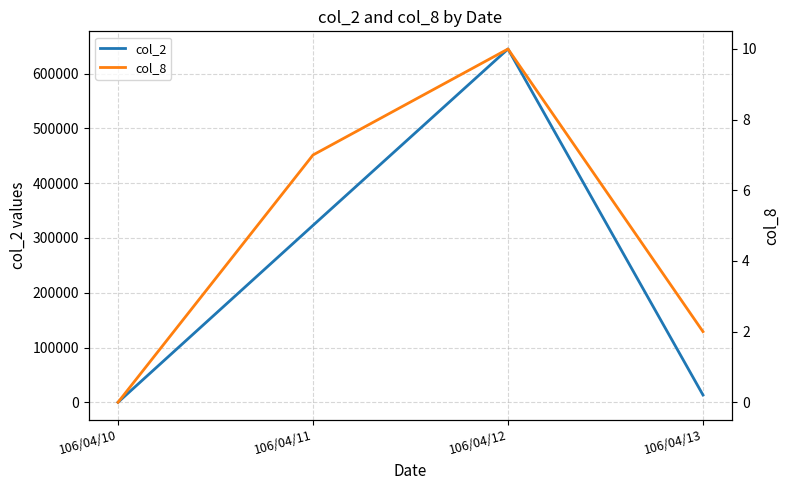

What is the spread (max minus min) of values at 106/04/13?

13368